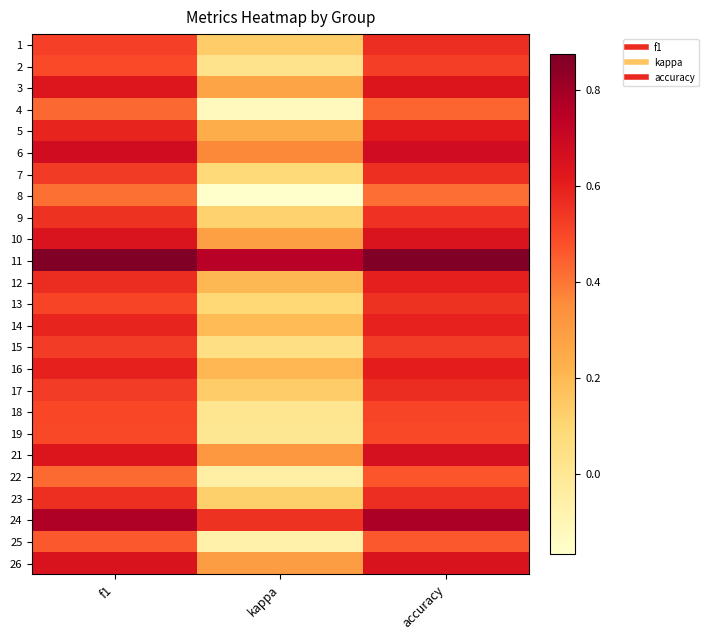

What is the total value across all series at f1?

14.2